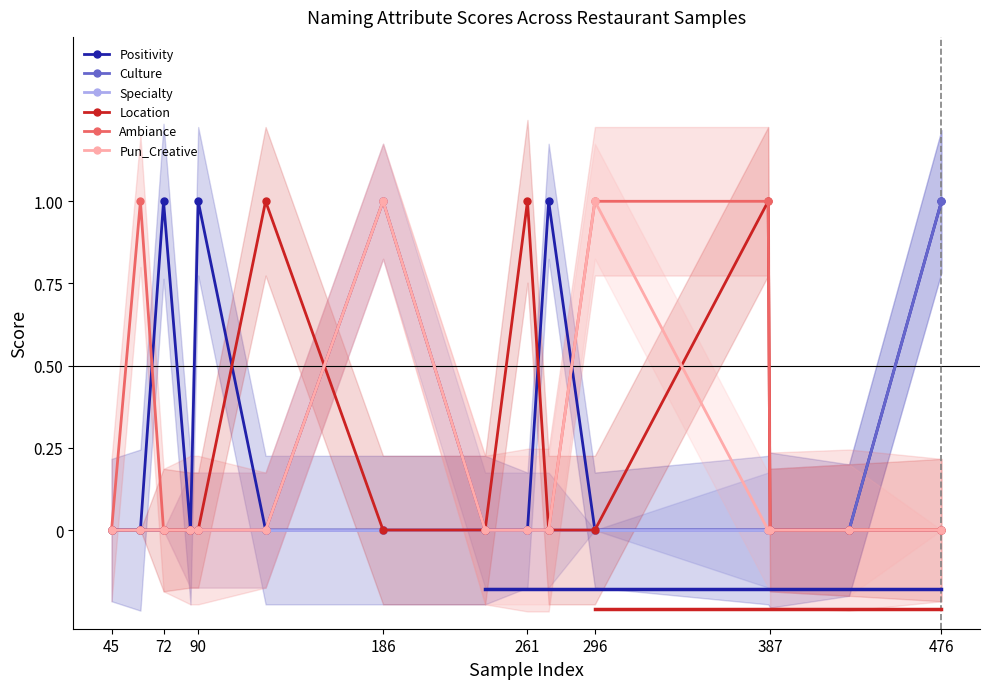

What are all the series names shown in the legend?

Positivity, Culture, Specialty, Location, Ambiance, Pun_Creative